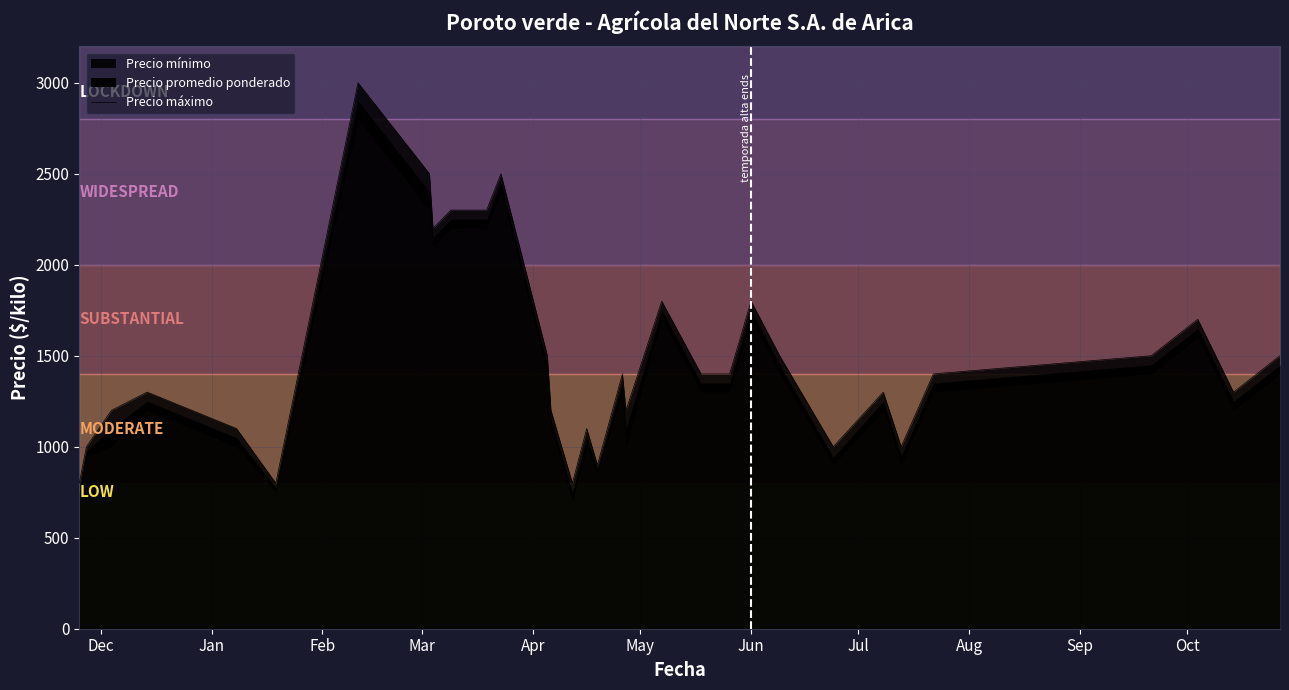

True or false: the data shows 1612 at Apr.

False